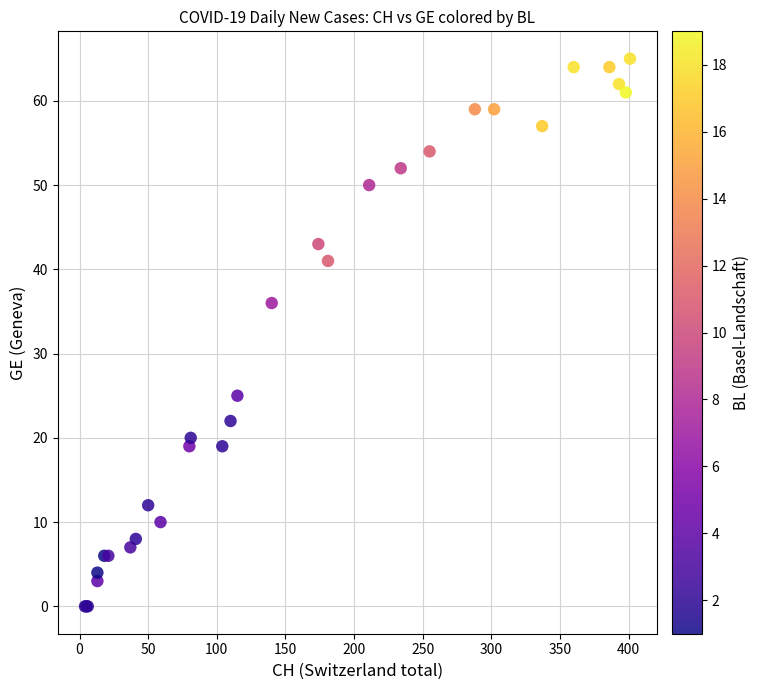

What Y value in the scatter plot is closest to 32?

36